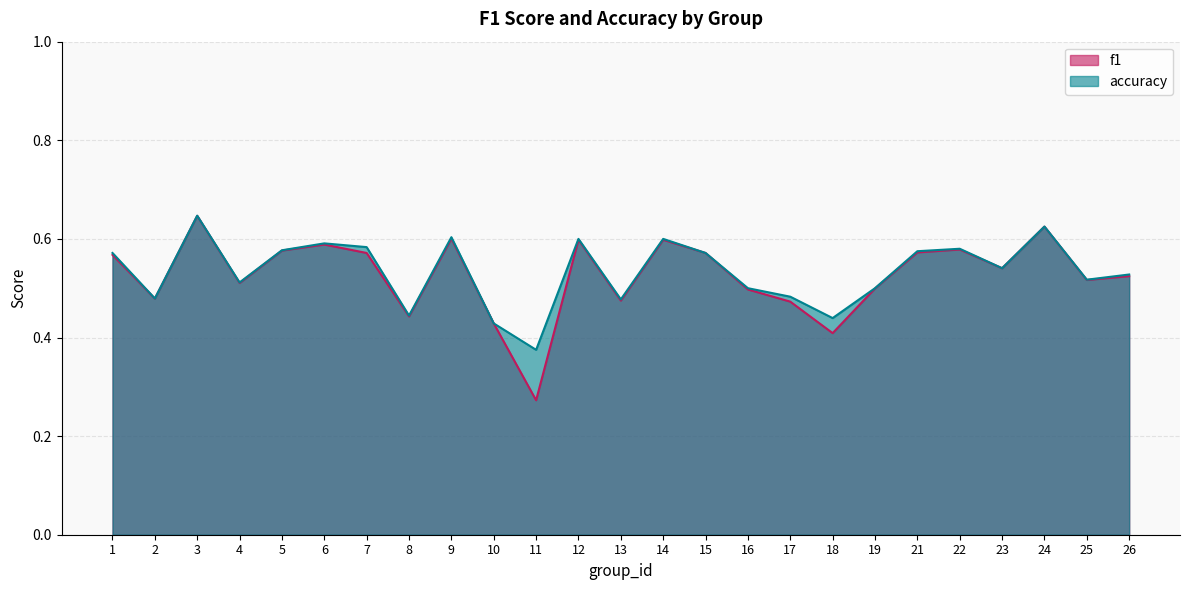

What is the total value across all series at 11?

0.6